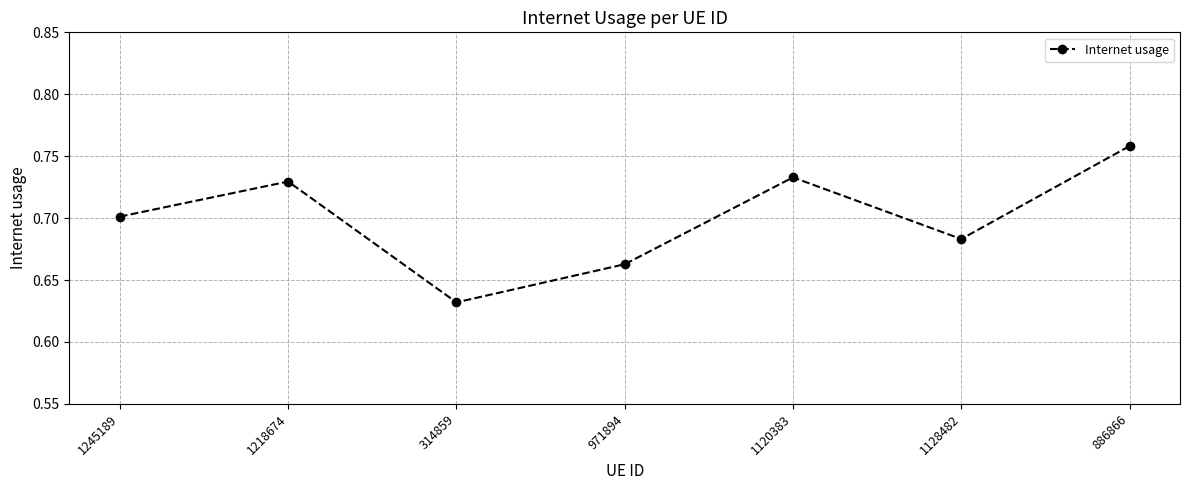

What is the label of the 7th point from the left?

886866